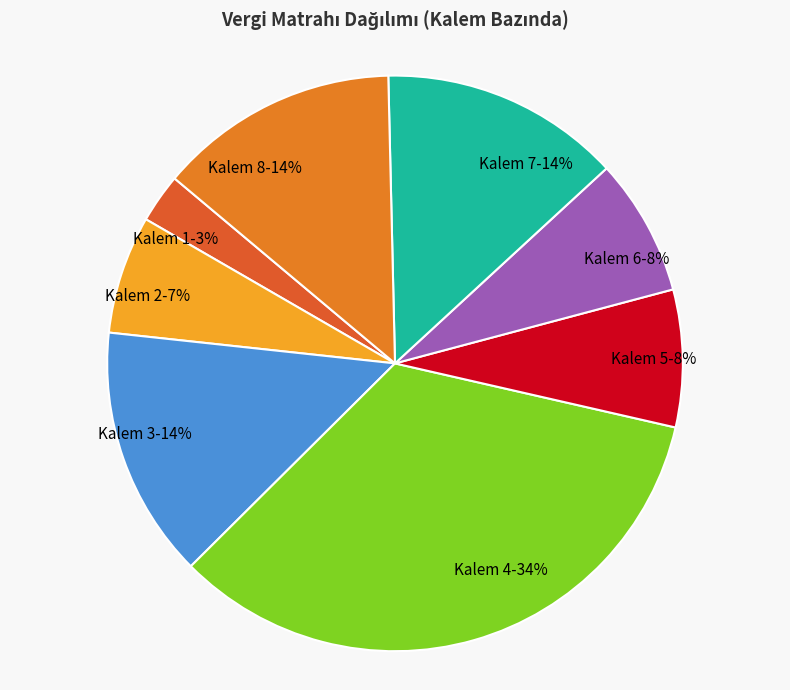

Which slice is the smallest?

Kalem 1